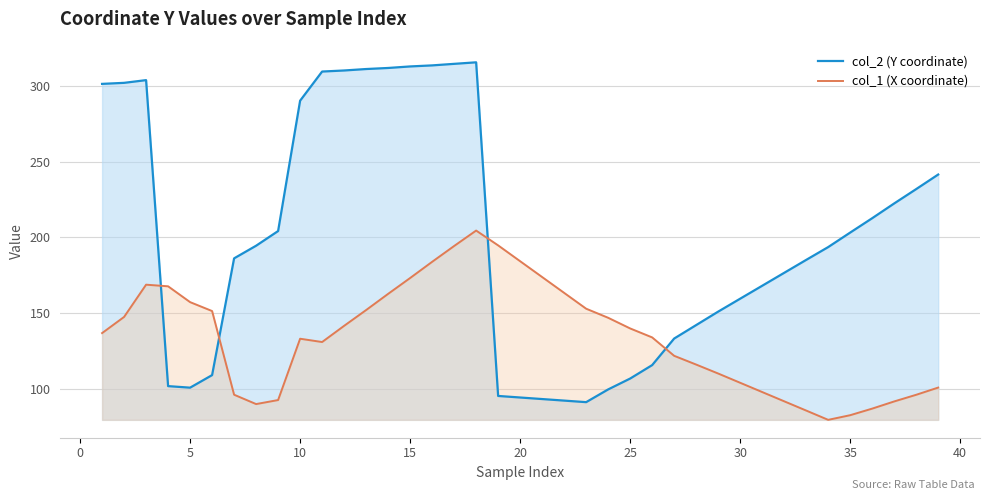

How many lines are shown in the chart?

2